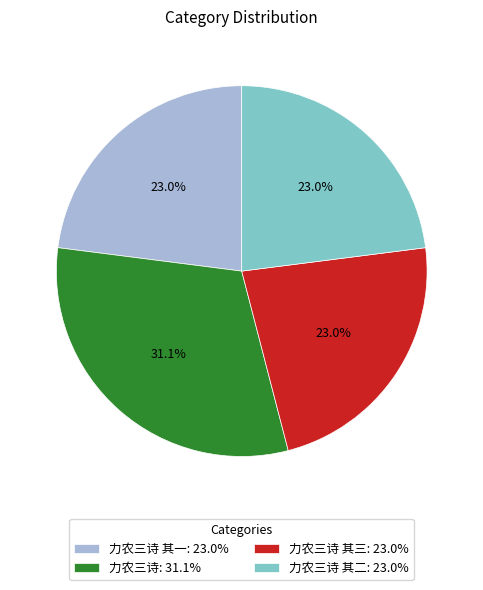

Does 力农三诗 其三: 23.0% represent more than half of the total?

No